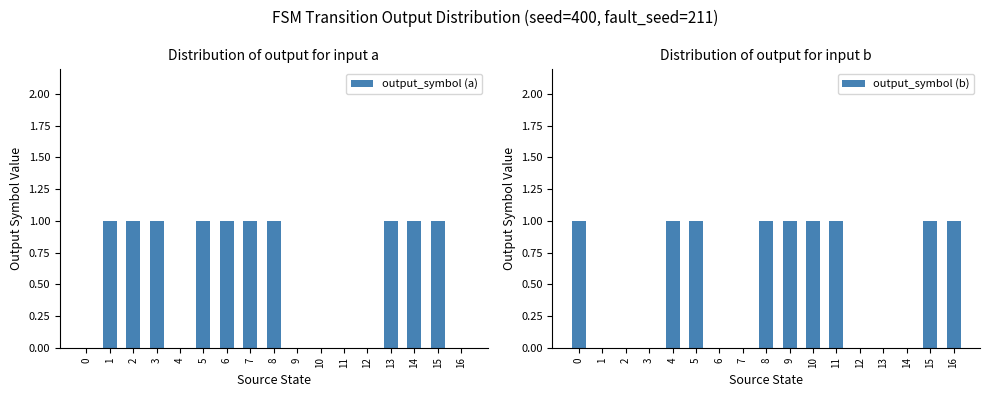

Reading right to left, extract all data points from this chart.

output_symbol (a): 16=0	15=1	14=1	13=1	12=0	11=0	10=0	9=0	8=1	7=1	6=1	5=1	4=0	3=1	2=1	1=1	0=0
output_symbol (b): 16=1	15=1	14=0	13=0	12=0	11=1	10=1	9=1	8=1	7=0	6=0	5=1	4=1	3=0	2=0	1=0	0=1